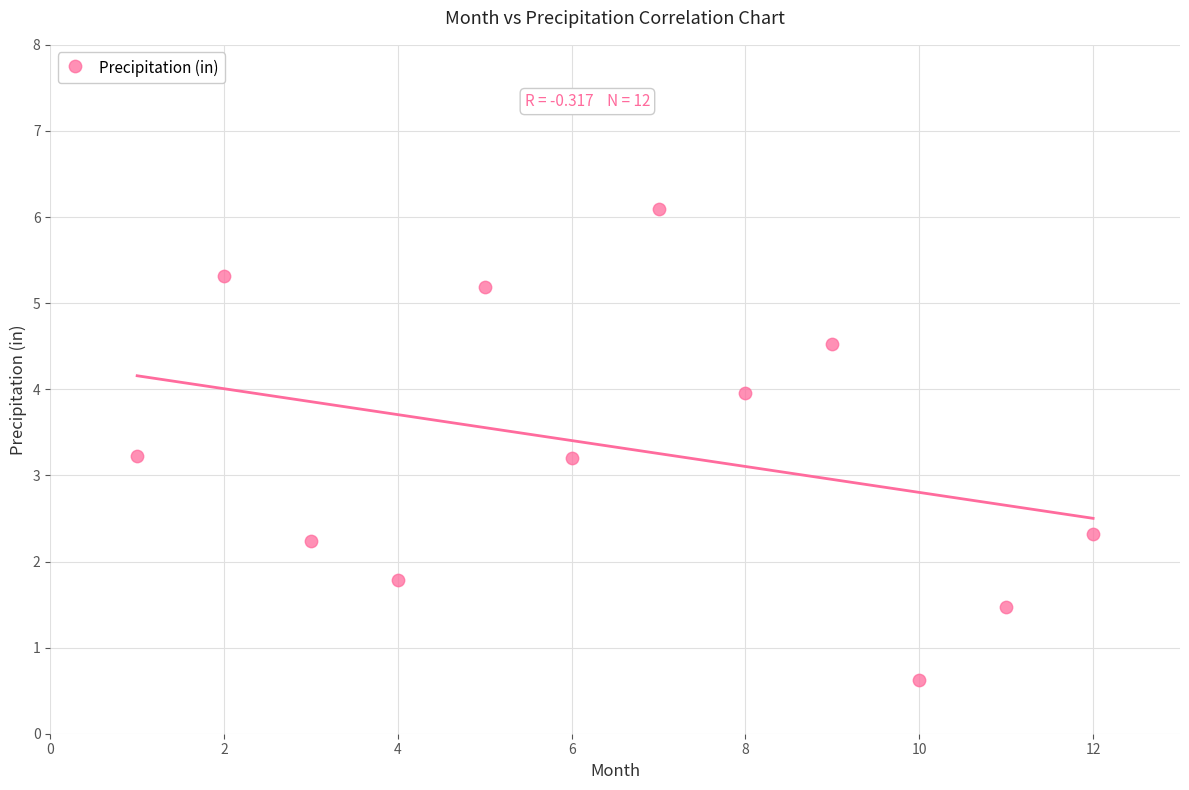

What is the average Y value?

3.3